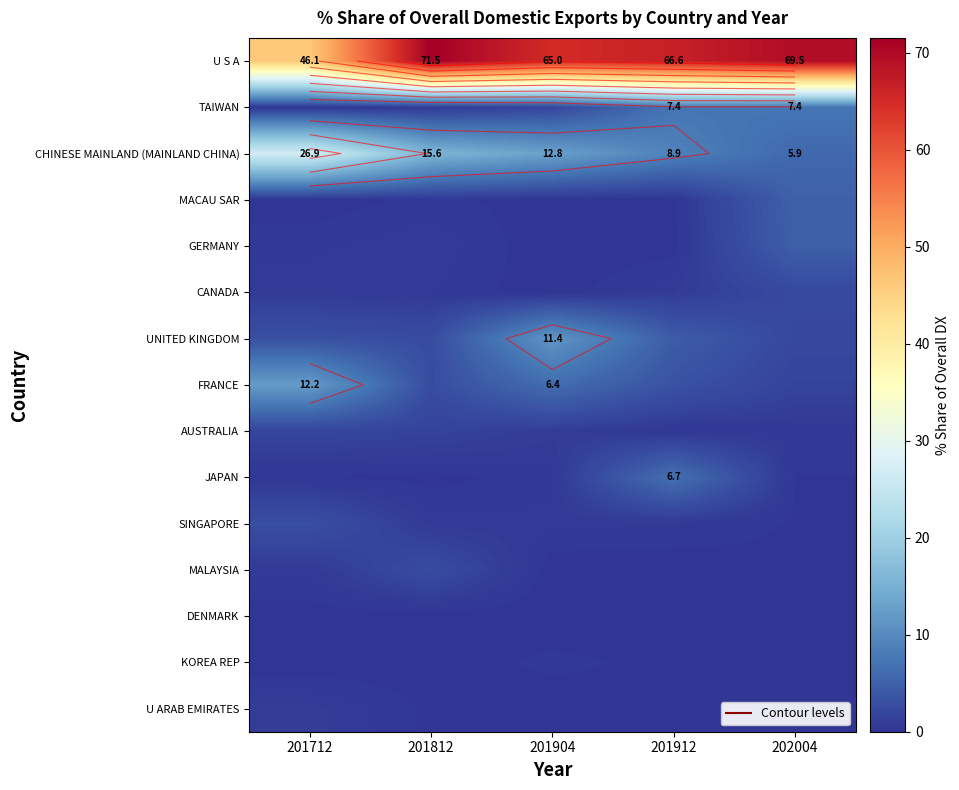

At which label does UNITED KINGDOM first exceed 3?

201712